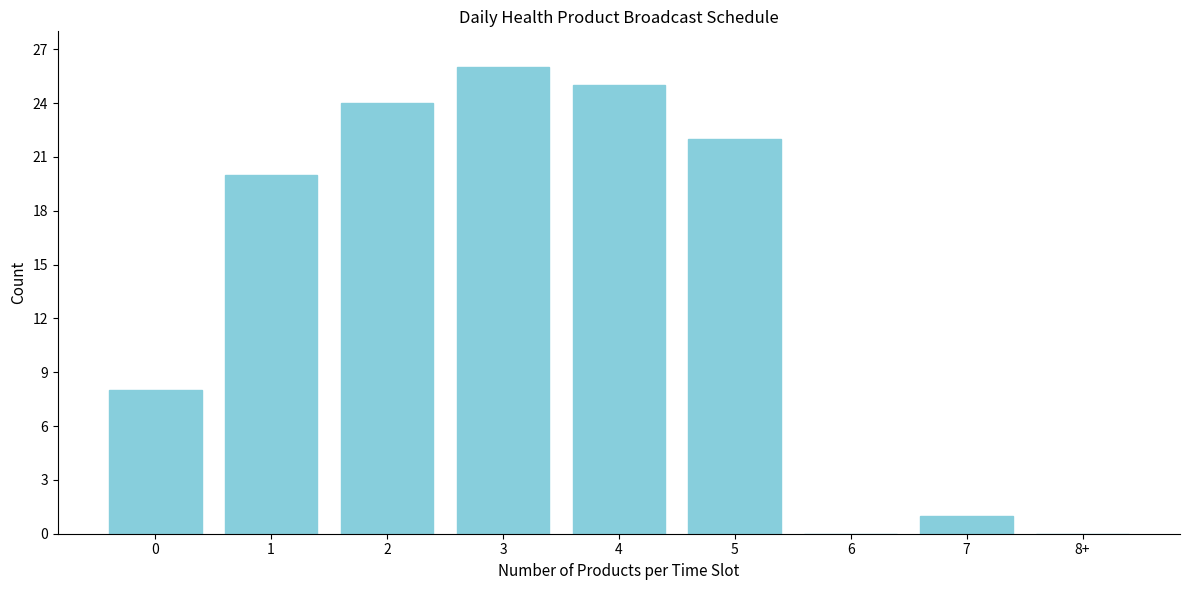

Reading left to right, transcribe all the data shown in this chart.

0=8	1=20	2=24	3=26	4=25	5=22	6=0	7=1	8+=0